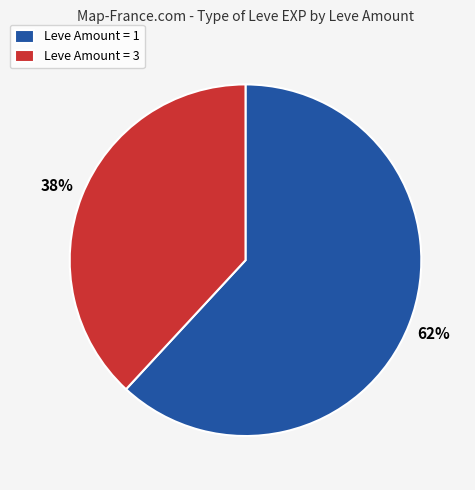

Rank the categories by value from lowest to highest.

Leve Amount = 3, Leve Amount = 1